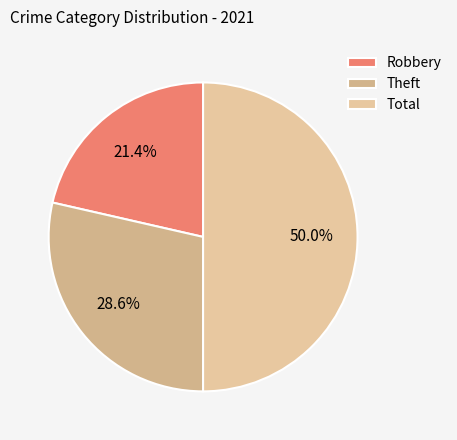

True or false: Robbery accounts for 16% of the total.

False